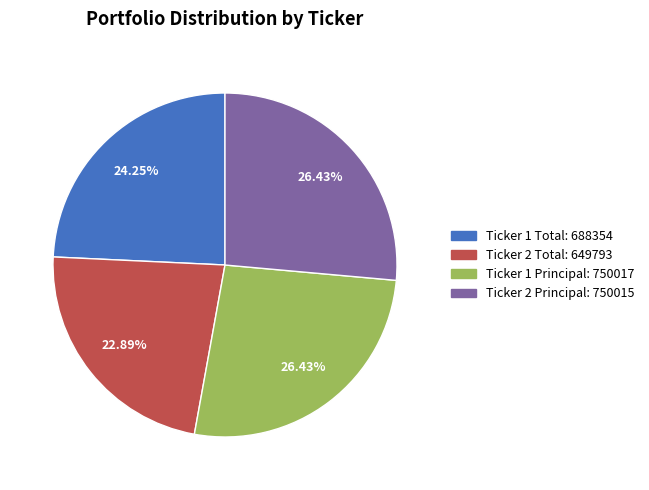

To the nearest percent, what is the average slice percentage?

25%